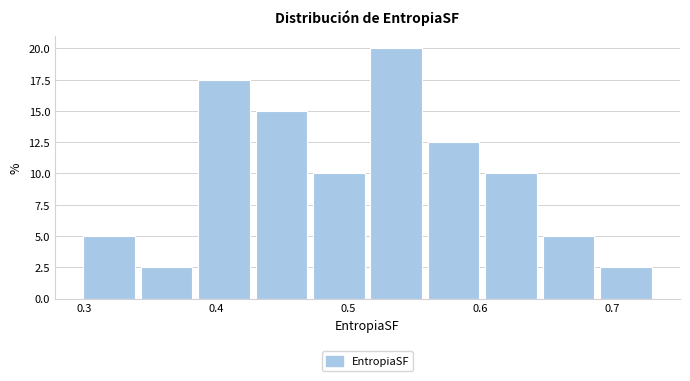

Which range on the x-axis has the tallest bar?

0.52 to 0.56